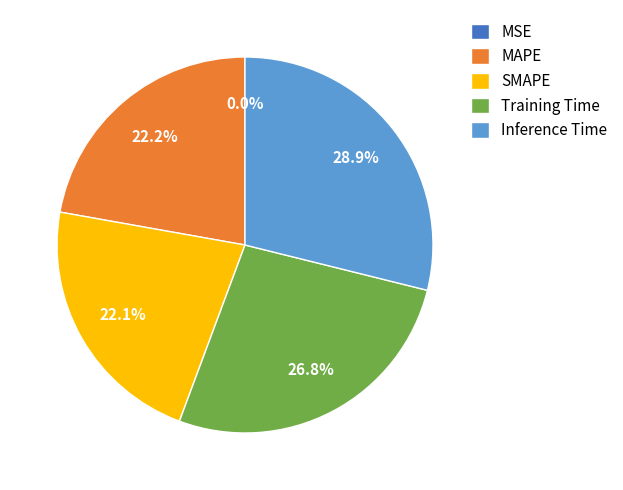

Is there a majority slice in this chart?

No